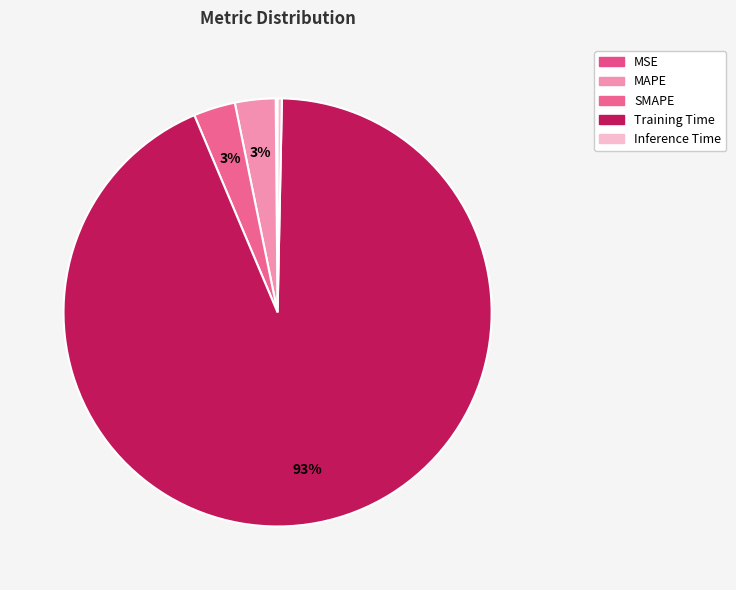

What percentage do MSE and Inference Time together represent?

0.5%